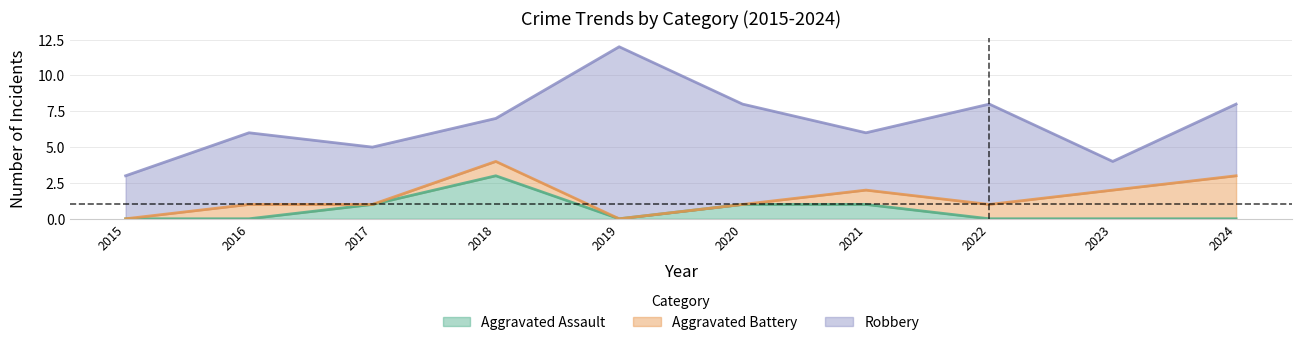

At which label does Aggravated Assault reach its minimum?

2015